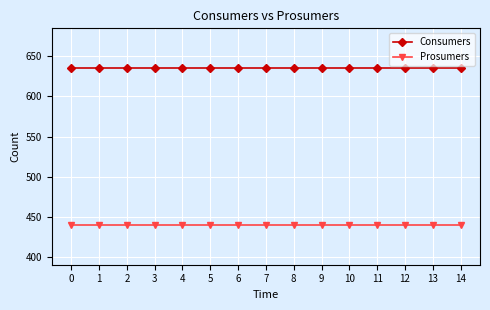

True or false: Prosumers and Consumers cross at least once.

False